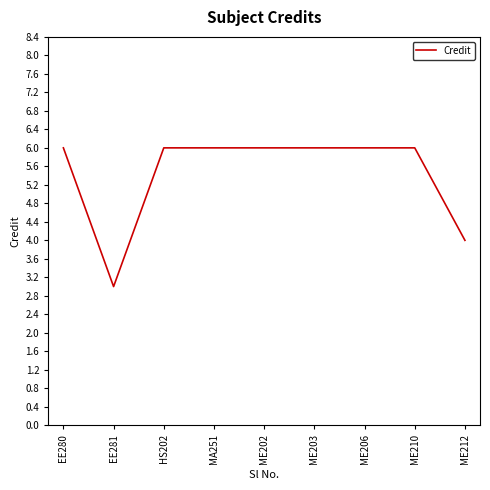

The chart shows a value of 9 at EE280. True or false?

False